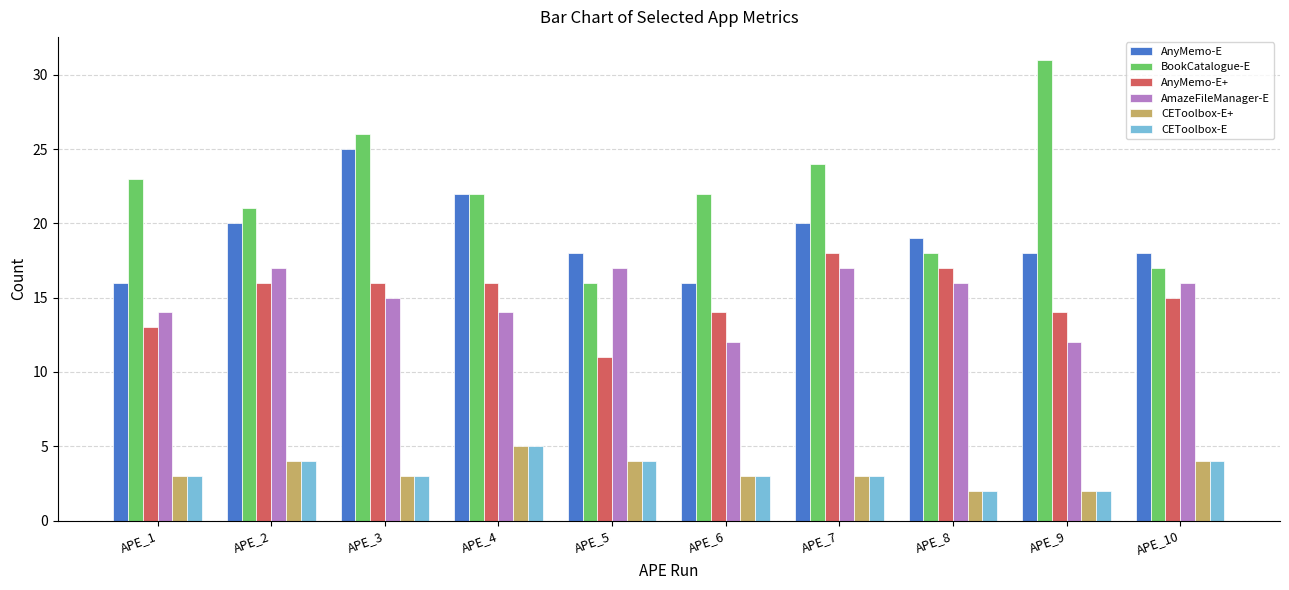

What is the sum of the AnyMemo-E+ values at APE_3 and APE_4?

32